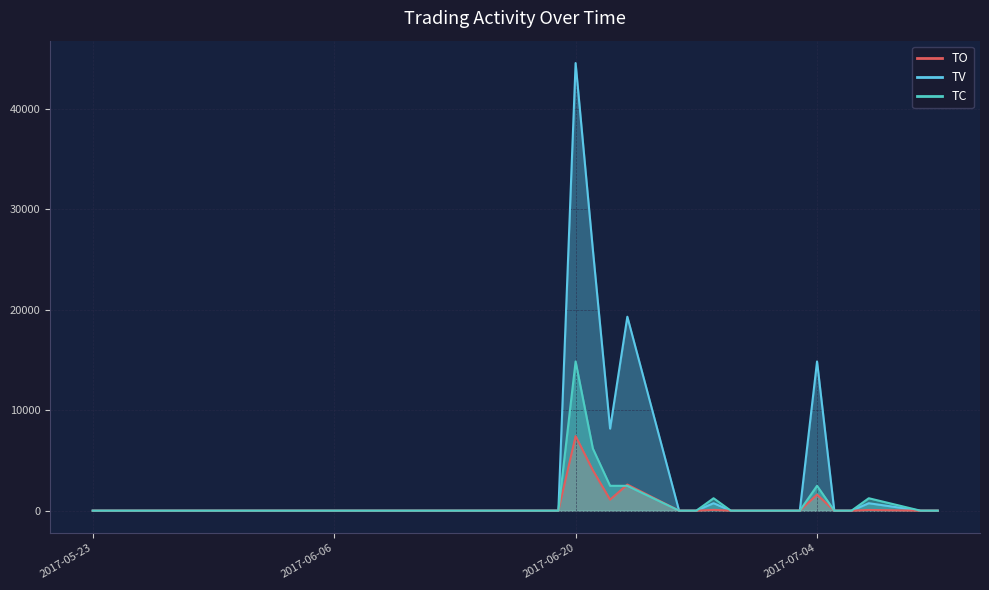

Reading left to right, transcribe all the data shown in this chart.

TO: 2017-05-23=0.0	2017-05-24=0.0	2017-05-25=0.0	2017-05-26=0.0	2017-05-31=0.0	2017-06-01=0.0	2017-06-02=0.0	2017-06-03=0.0	2017-06-05=0.0	2017-06-06=0.0	2017-06-07=0.0	2017-06-08=0.0	2017-06-09=0.0	2017-06-12=0.0	2017-06-13=0.0	2017-06-14=0.0	2017-06-15=0.0	2017-06-16=0.0	2017-06-19=0.0	2017-06-20=7430.0	2017-06-21=4030.0	2017-06-22=1100.0	2017-06-23=2600.0	2017-06-26=0.0	2017-06-27=0.0	2017-06-28=80.0	2017-06-29=0.0	2017-06-30=0.0	2017-07-03=0.0	2017-07-04=1600.0	2017-07-05=0.0	2017-07-06=0.0	2017-07-07=70.0	2017-07-10=0.0	2017-07-11=0.0
TV: 2017-05-23=0.0	2017-05-24=0.0	2017-05-25=0.0	2017-05-26=0.0	2017-05-31=0.0	2017-06-01=0.0	2017-06-02=0.0	2017-06-03=0.0	2017-06-05=0.0	2017-06-06=0.0	2017-06-07=0.0	2017-06-08=0.0	2017-06-09=0.0	2017-06-12=0.0	2017-06-13=0.0	2017-06-14=0.0	2017-06-15=0.0	2017-06-16=0.0	2017-06-19=0.0	2017-06-20=44580.0	2017-06-21=26005.0	2017-06-22=8173.0	2017-06-23=19318.0	2017-06-26=0.0	2017-06-27=0.0	2017-06-28=743.0	2017-06-29=0.0	2017-06-30=0.0	2017-07-03=0.0	2017-07-04=14860.0	2017-07-05=0.0	2017-07-06=0.0	2017-07-07=743.0	2017-07-10=0.0	2017-07-11=0.0
TC: 2017-05-23=0.0	2017-05-24=0.0	2017-05-25=0.0	2017-05-26=0.0	2017-05-31=0.0	2017-06-01=0.0	2017-06-02=0.0	2017-06-03=0.0	2017-06-05=0.0	2017-06-06=0.0	2017-06-07=0.0	2017-06-08=0.0	2017-06-09=0.0	2017-06-12=0.0	2017-06-13=0.0	2017-06-14=0.0	2017-06-15=0.0	2017-06-16=0.0	2017-06-19=0.0	2017-06-20=14860.0	2017-06-21=6191.7	2017-06-22=2476.7	2017-06-23=2476.7	2017-06-26=0.0	2017-06-27=0.0	2017-06-28=1238.3	2017-06-29=0.0	2017-06-30=0.0	2017-07-03=0.0	2017-07-04=2476.7	2017-07-05=0.0	2017-07-06=0.0	2017-07-07=1238.3	2017-07-10=0.0	2017-07-11=0.0